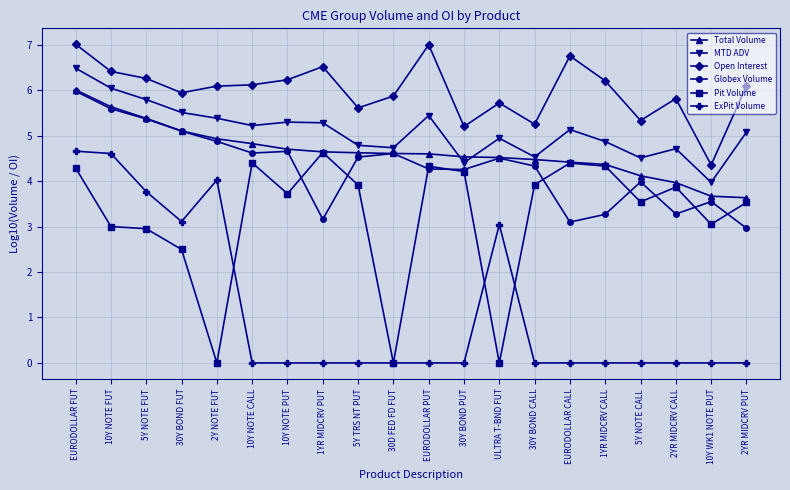

Between 30D FED FD FUT and EURODOLLAR PUT, which series saw the biggest shift?

Pit Volume